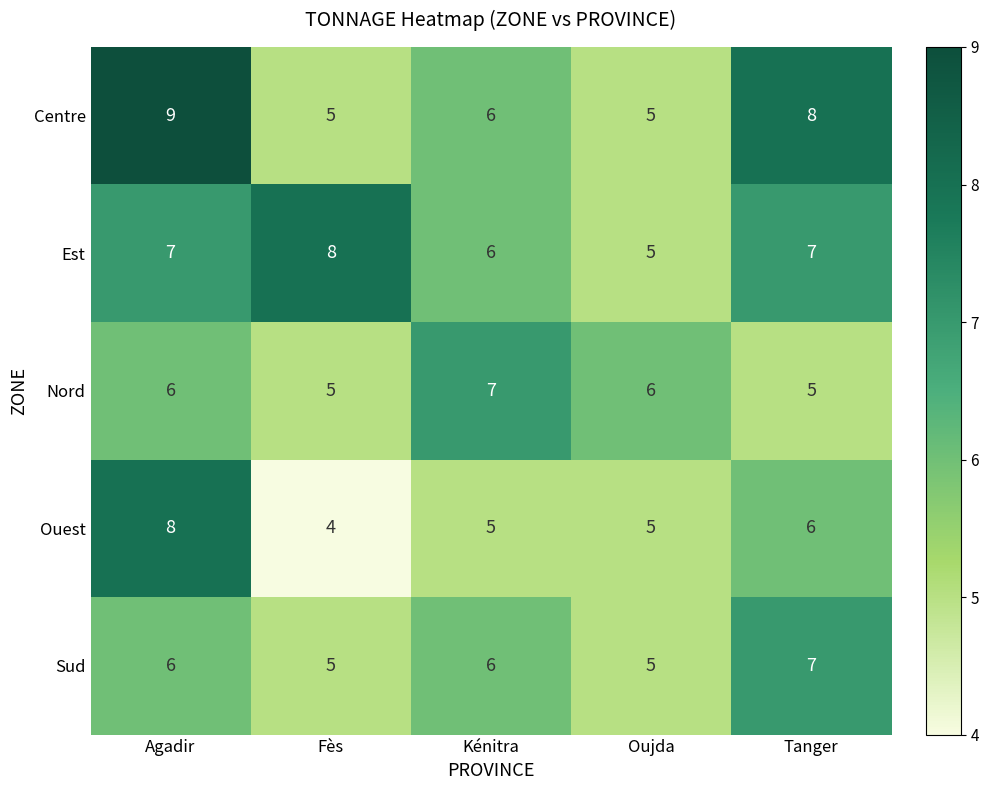

Reading left to right, transcribe all the data shown in this chart.

Centre: Agadir=9	Fès=5	Kénitra=6	Oujda=5	Tanger=8
Est: Agadir=7	Fès=8	Kénitra=6	Oujda=5	Tanger=7
Nord: Agadir=6	Fès=5	Kénitra=7	Oujda=6	Tanger=5
Ouest: Agadir=8	Fès=4	Kénitra=5	Oujda=5	Tanger=6
Sud: Agadir=6	Fès=5	Kénitra=6	Oujda=5	Tanger=7